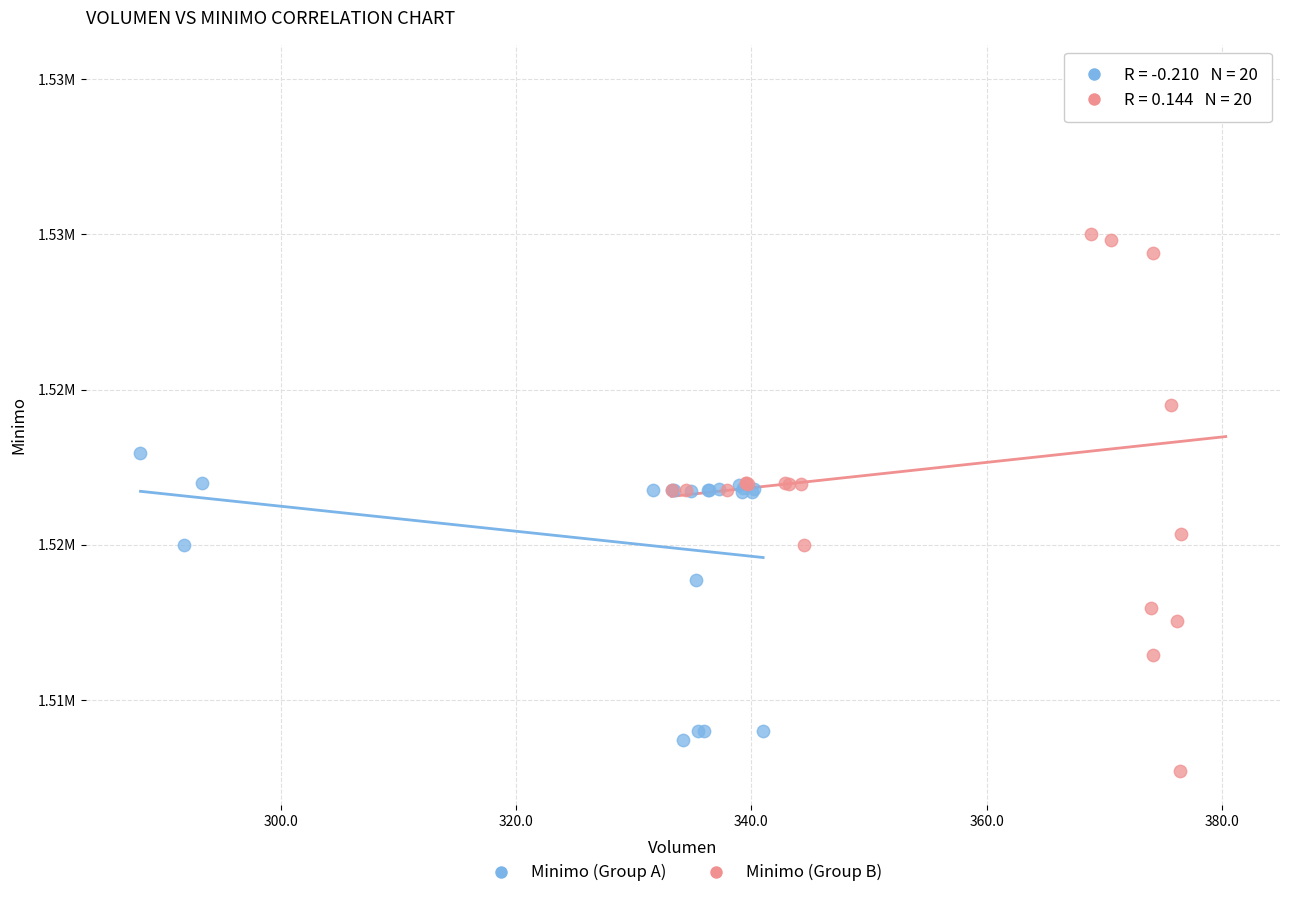

Which series contains the lowest Y value?

Minimo (Group B)